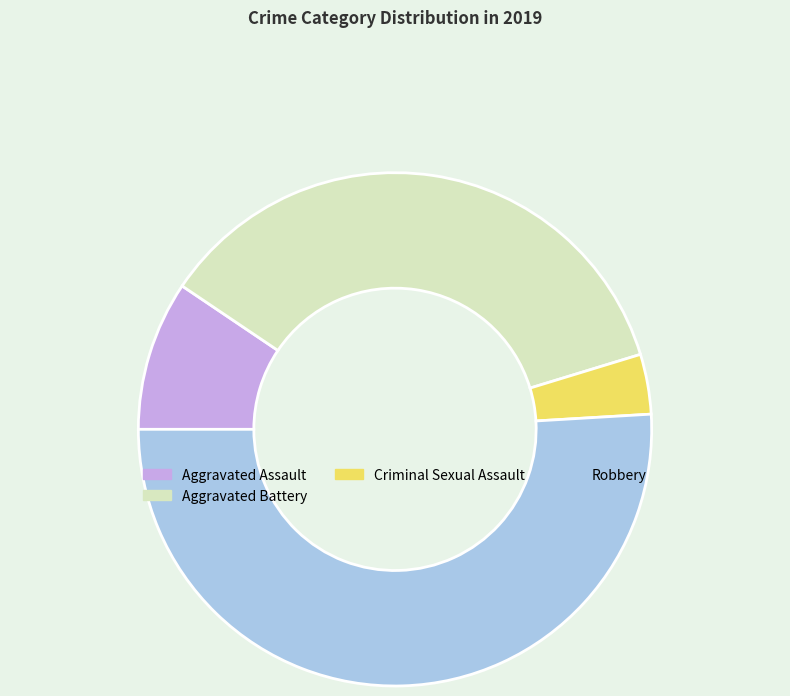

Which slice is the largest?

Robbery